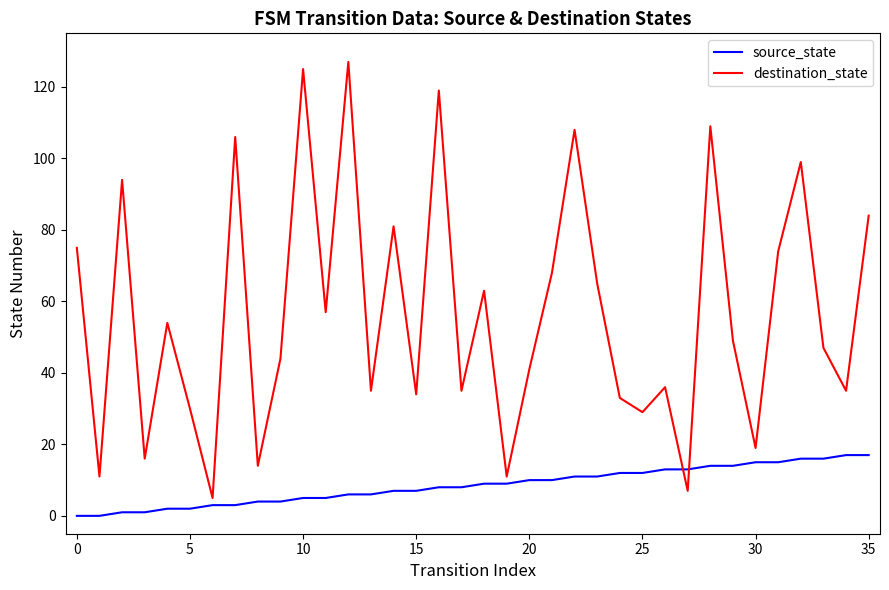

List the series in order of their overall mean, highest first.

destination_state, source_state